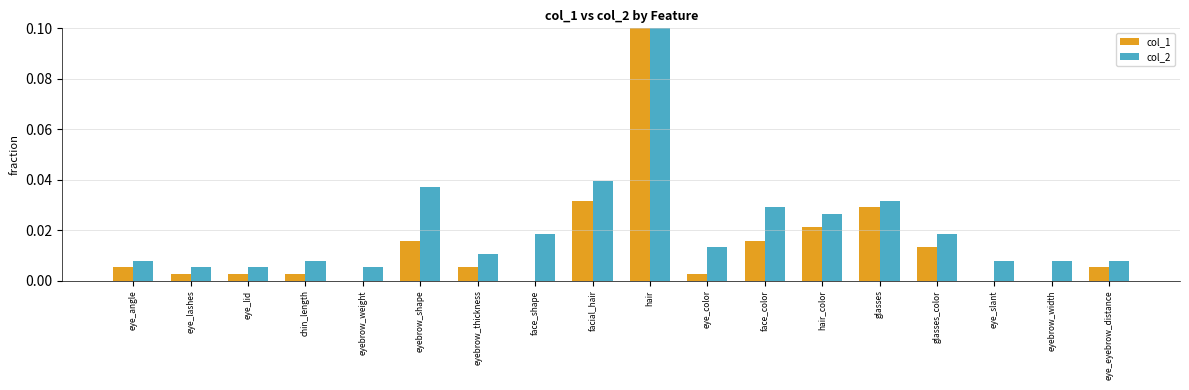

How many bars are there in each group?

2